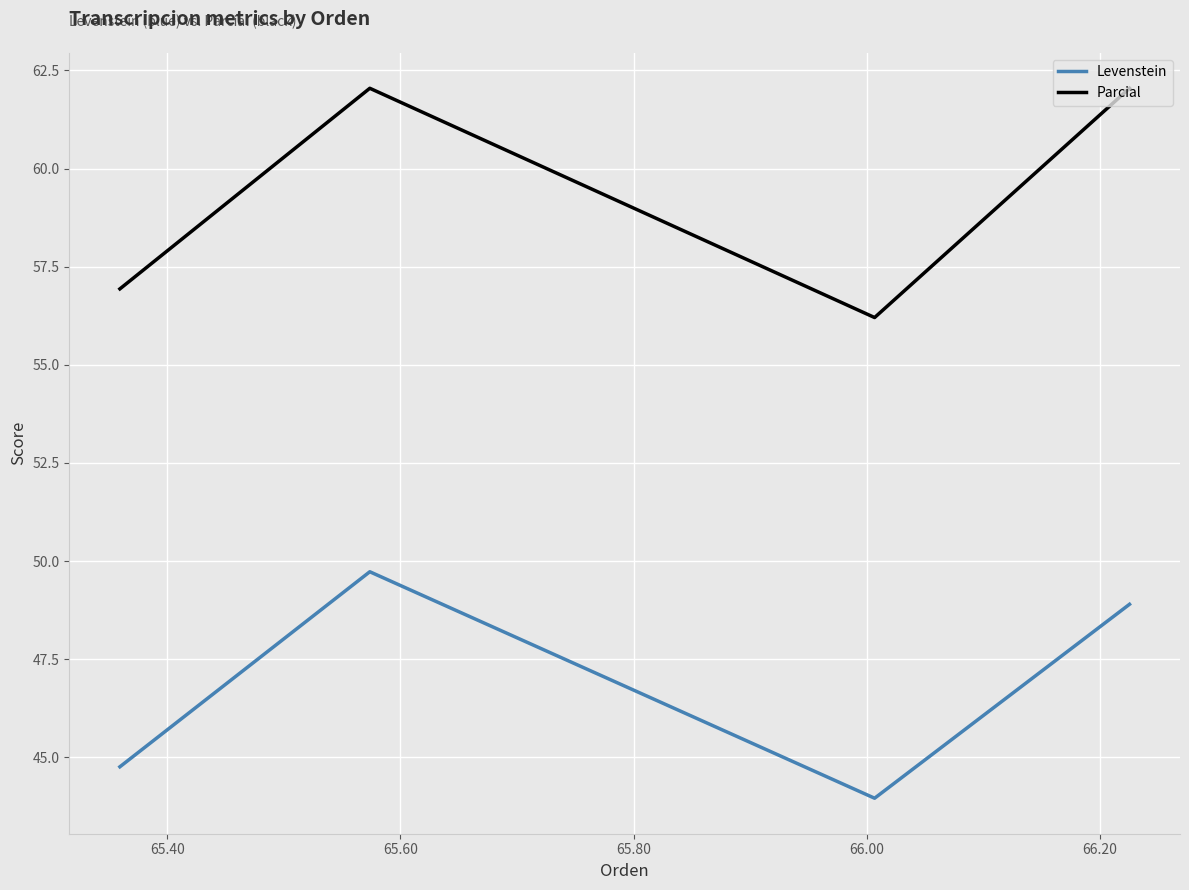

Is this an area chart (filled region under the line)?

No